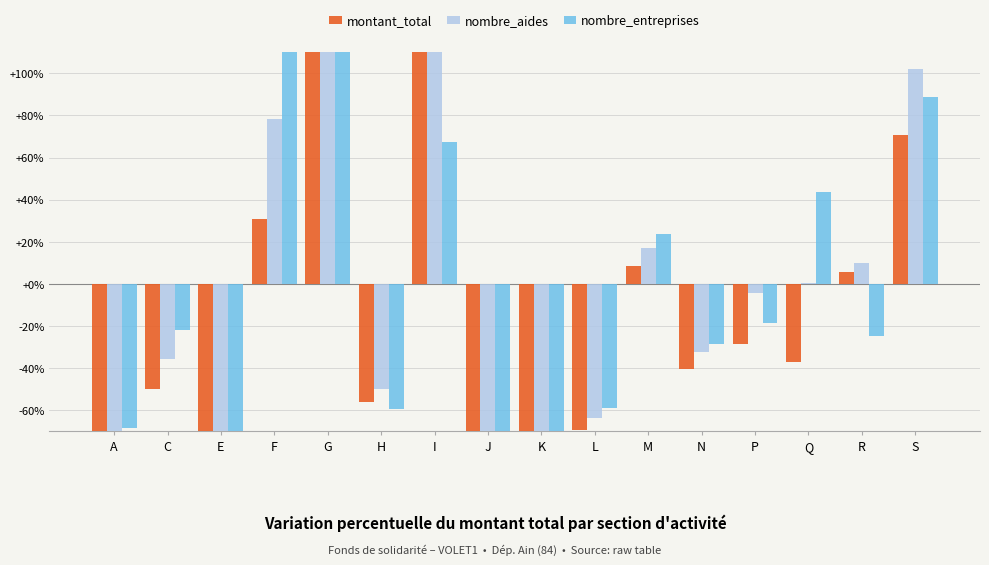

At which label does nombre_entreprises first exceed -21?

F